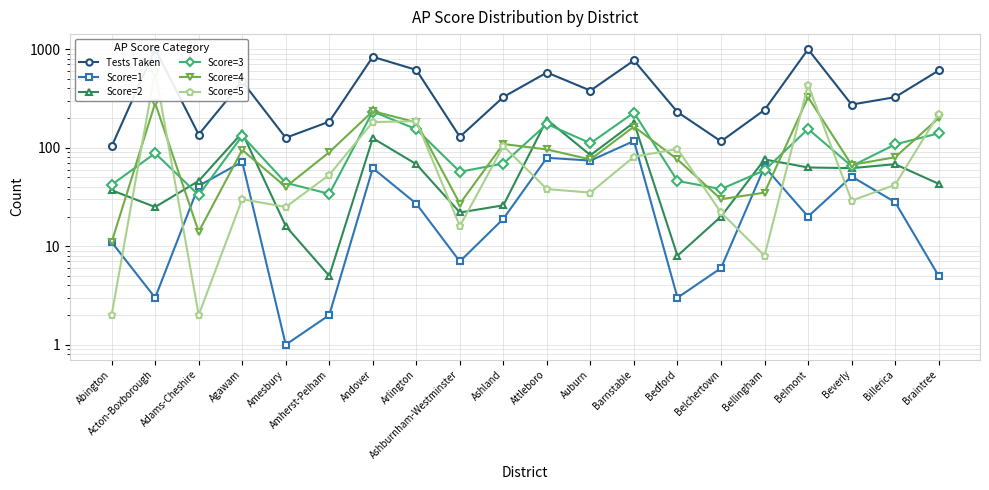

At which label does Tests Taken reach its peak?

Acton-Boxborough